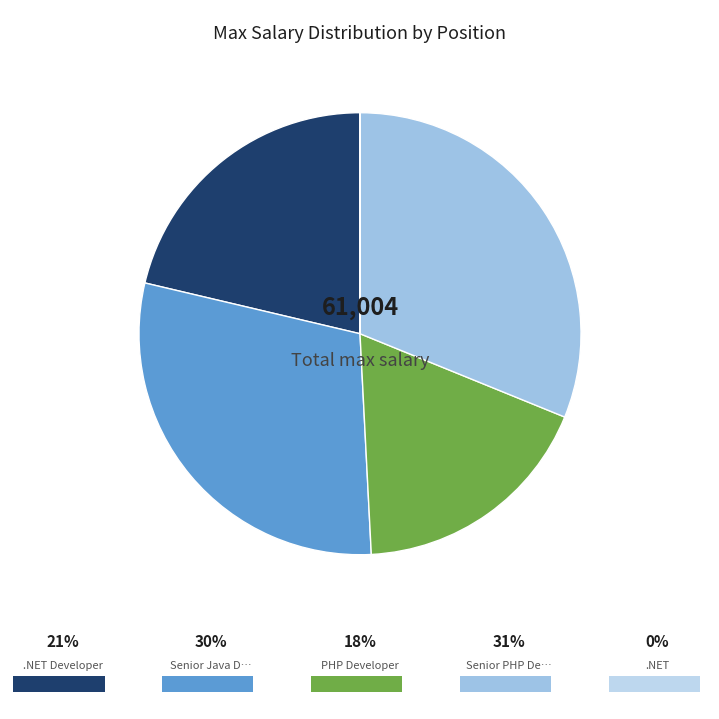

Which slice is the largest?

Senior PHP Developer/Architect